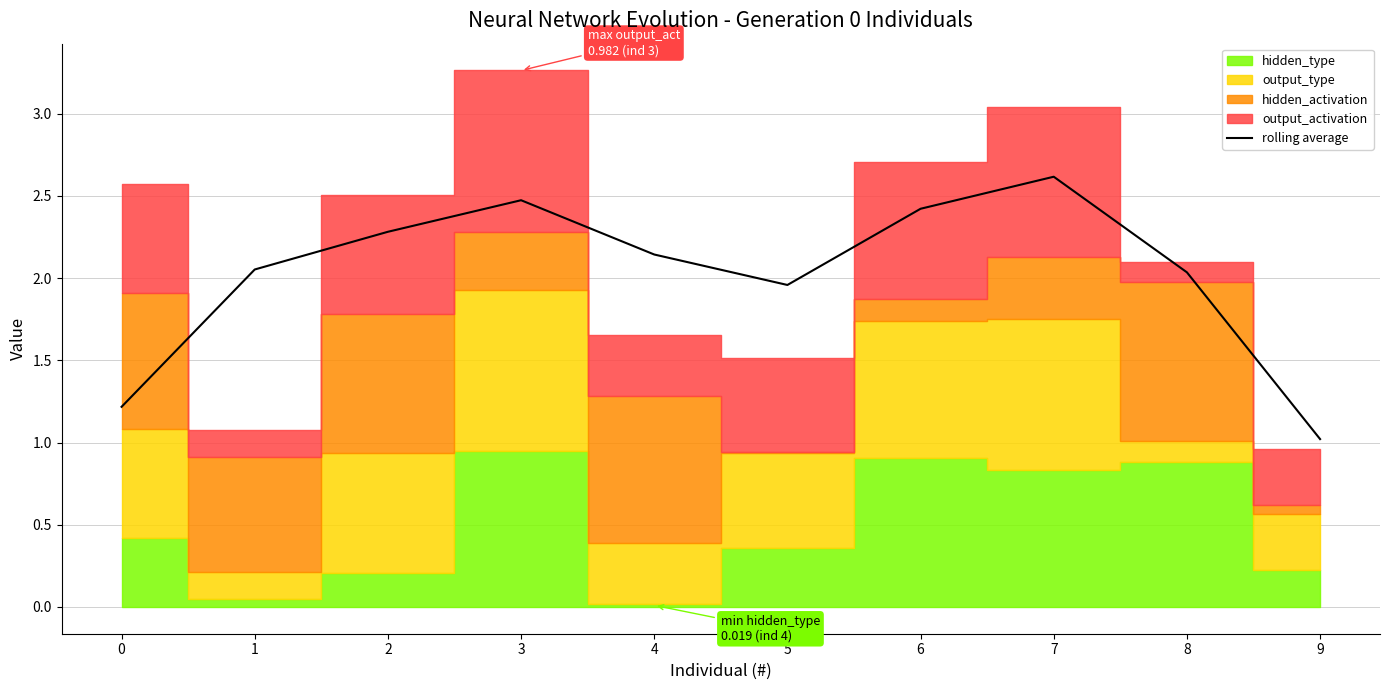

True or false: the data has more than 2 interior local peaks.

False